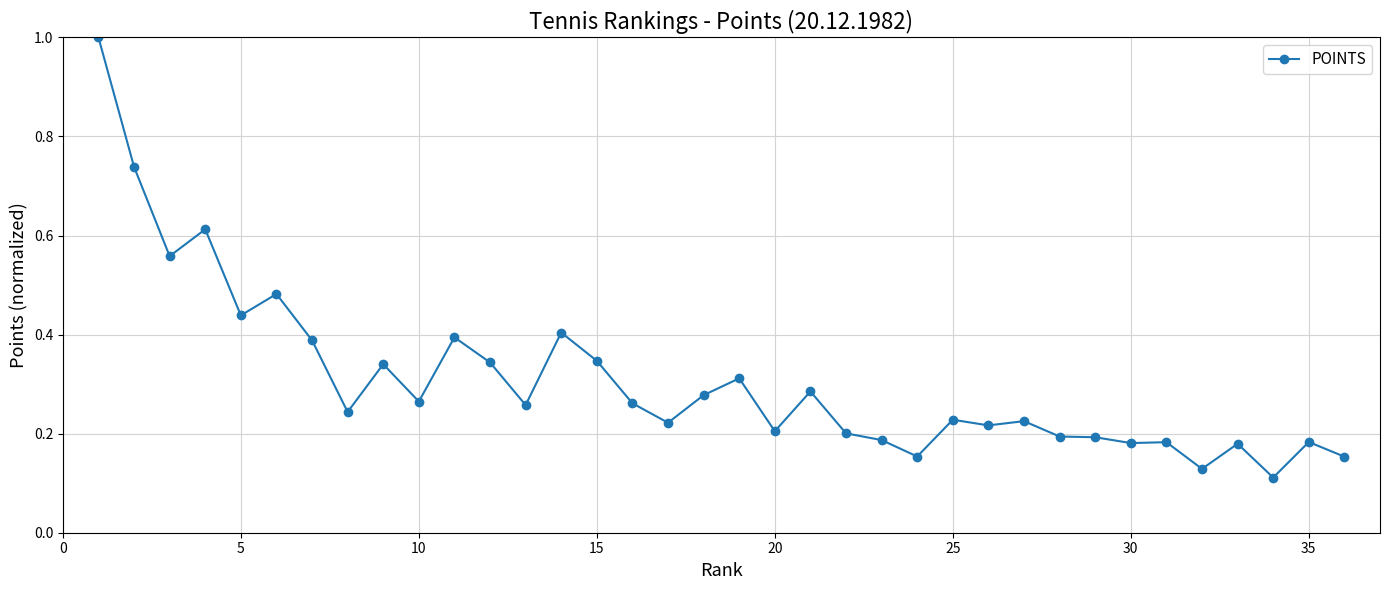

True or false: there are more than 0 points higher than both neighbors.

True